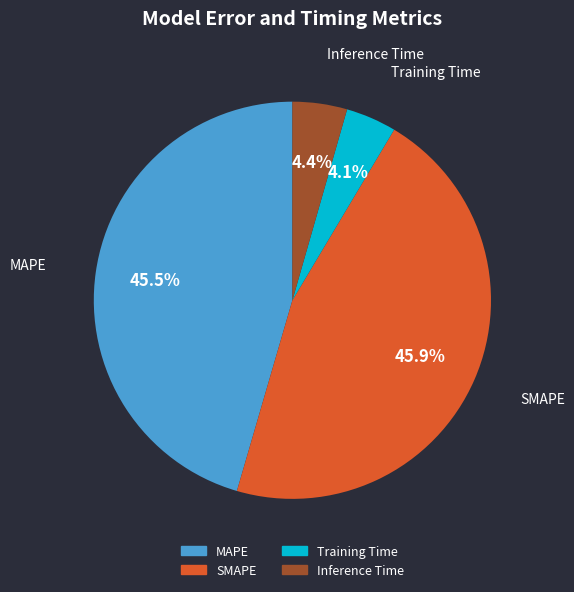

How many slices are in this pie chart?

4